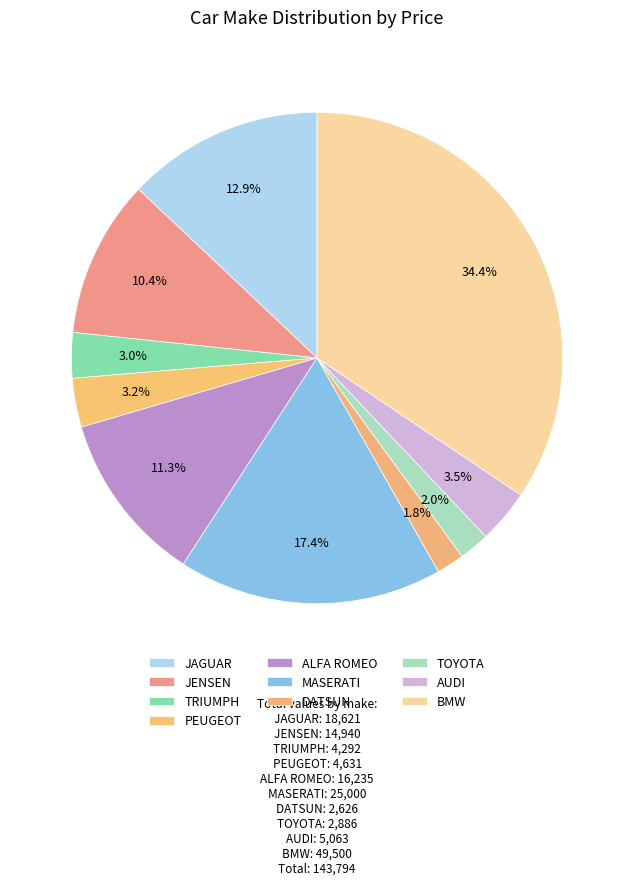

Is ALFA ROMEO the majority of the pie?

No